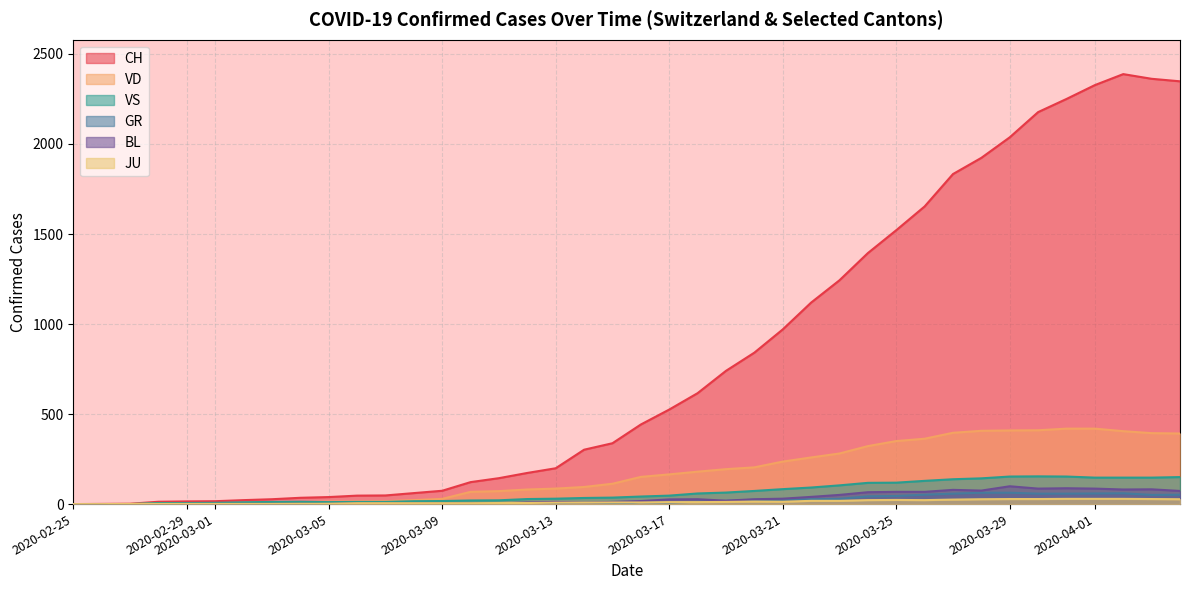

How many lines are shown in the chart?

6